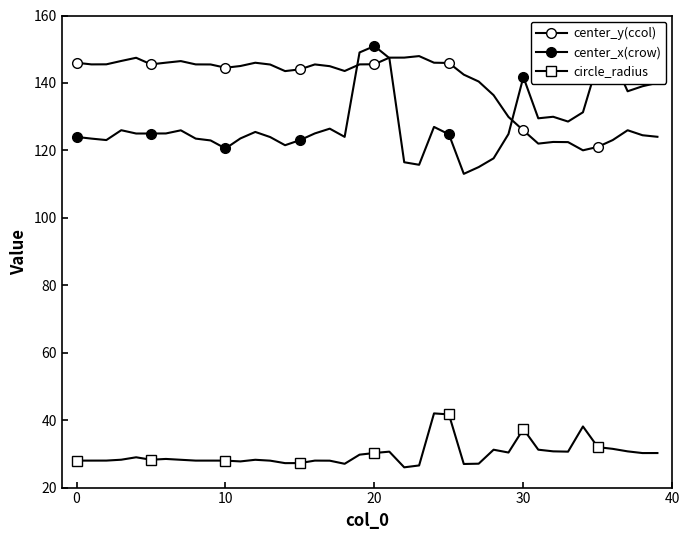

Reading right to left, transcribe all the data shown in this chart.

center_y(ccol): 124.0	124.5	126.0	123.1	121.0	120.0	122.5	122.5	122.0	125.9	129.9	136.4	140.4	142.5	145.9	146.0	148.0	147.5	147.5	145.5	145.5	143.5	145.0	145.5	144.0	143.5	145.5	146.0	145.0	144.5	145.5	145.5	146.5	146.0	145.5	147.5	146.5	145.5	145.5	146.0
center_x(crow): 140.0	139.0	137.5	147.3	146.0	131.3	128.5	130.0	129.5	141.8	124.8	117.6	115.0	113.0	124.8	127.0	115.7	116.5	147.4	150.9	149.0	124.0	126.4	125.0	123.0	121.5	123.9	125.5	123.5	120.6	122.9	123.5	125.9	125.0	125.0	125.0	126.0	123.1	123.5	124.0
circle_radius: 30.2	30.2	30.7	31.5	32.0	38.1	30.7	30.7	31.2	37.4	30.4	31.2	27.1	27.0	41.7	42.0	26.6	26.0	30.7	30.3	29.8	27.1	28.0	28.0	27.3	27.3	28.0	28.2	27.8	28.0	28.0	28.0	28.2	28.5	28.3	29.0	28.3	28.0	28.0	28.0